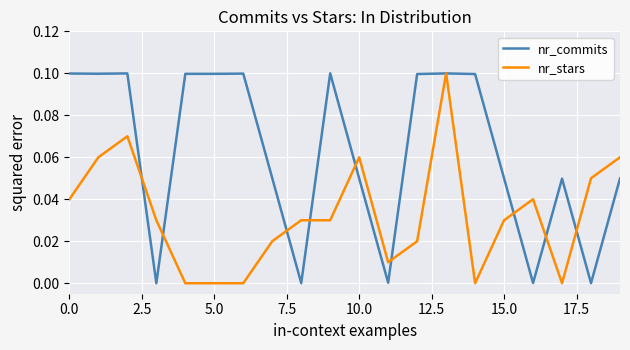

How many lines are shown in the chart?

2